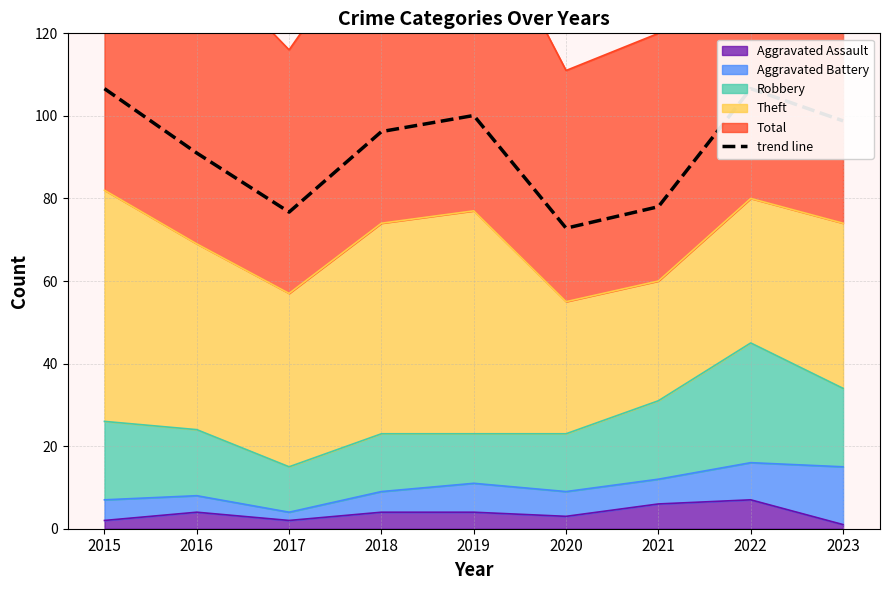

The value at 2015 is 106.6. True or false?

True